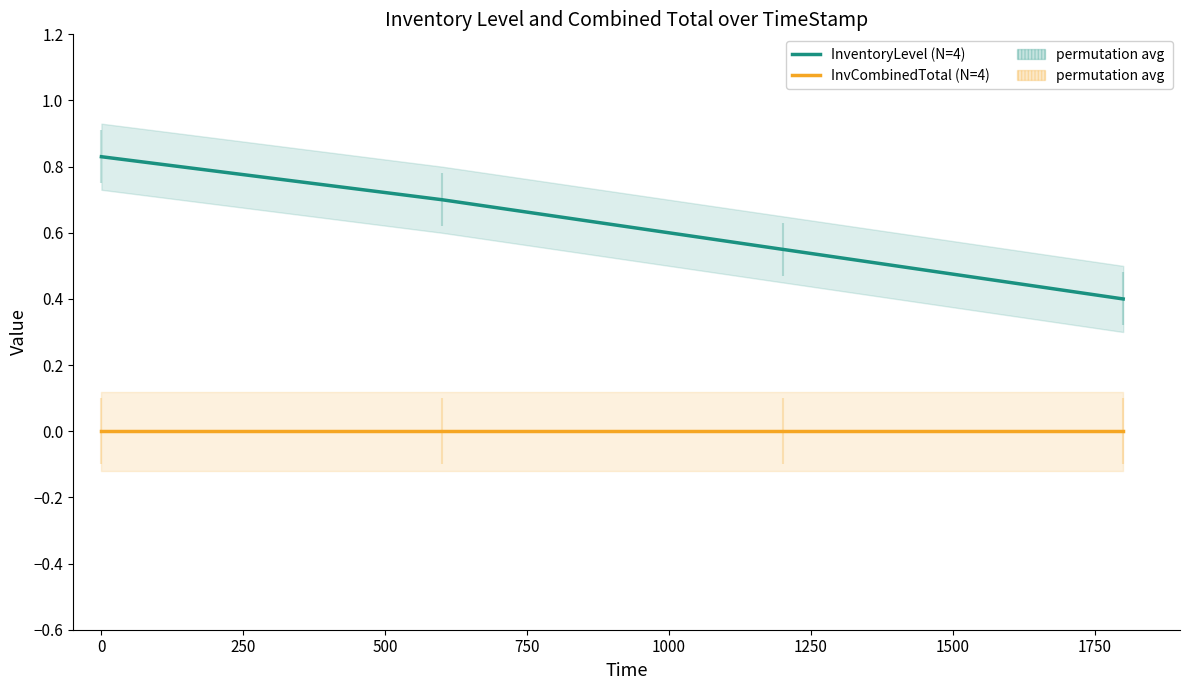

How many series are shown in this chart?

2